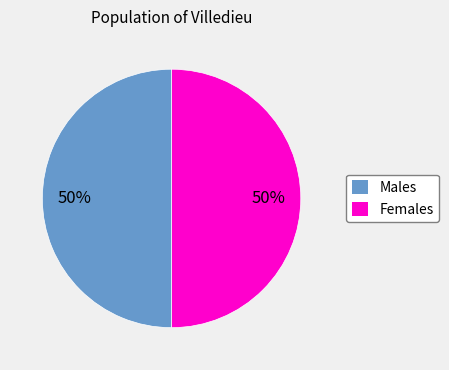

To the nearest percent, what is the average slice percentage?

50%